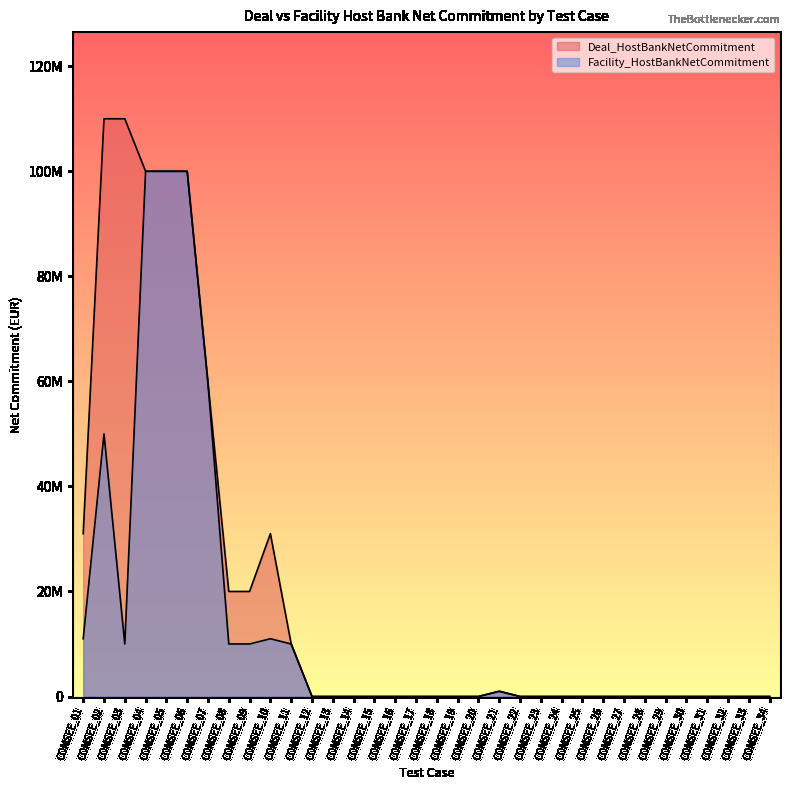

At which category is the sum across all series the highest?

COMSEE_04